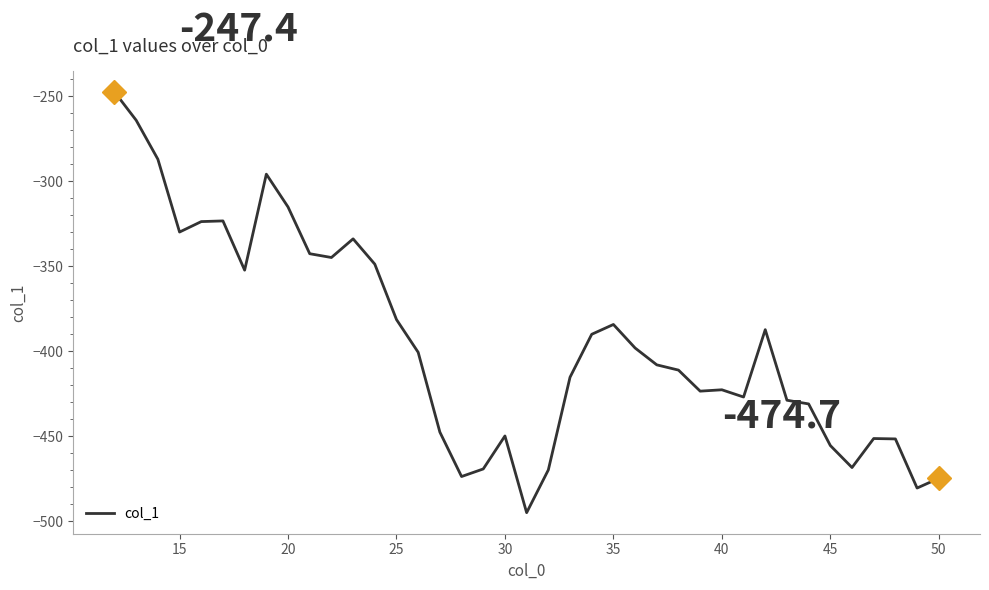

What is the minimum value shown in the chart?

-495.0